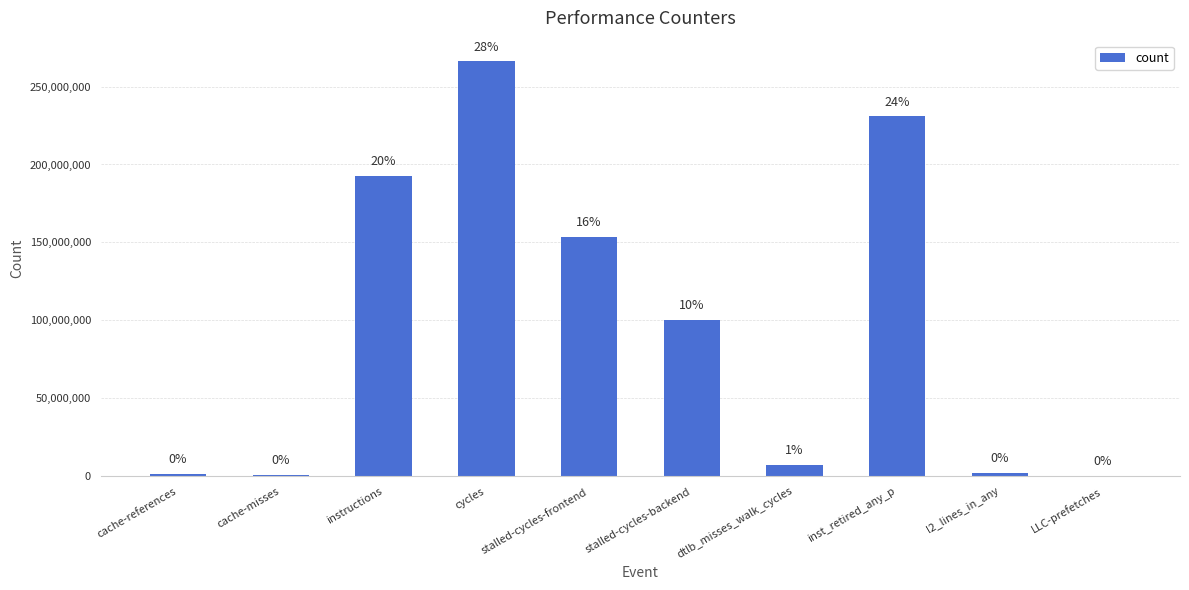

Are the bars horizontal?

No